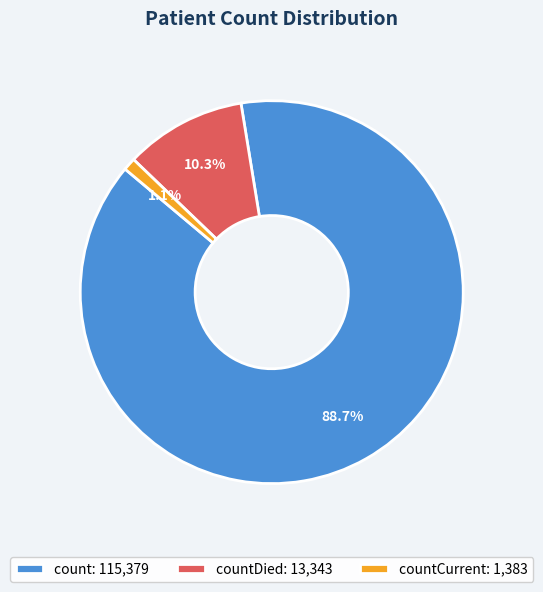

Rank the categories by value from highest to lowest.

count: 115,379, countDied: 13,343, countCurrent: 1,383